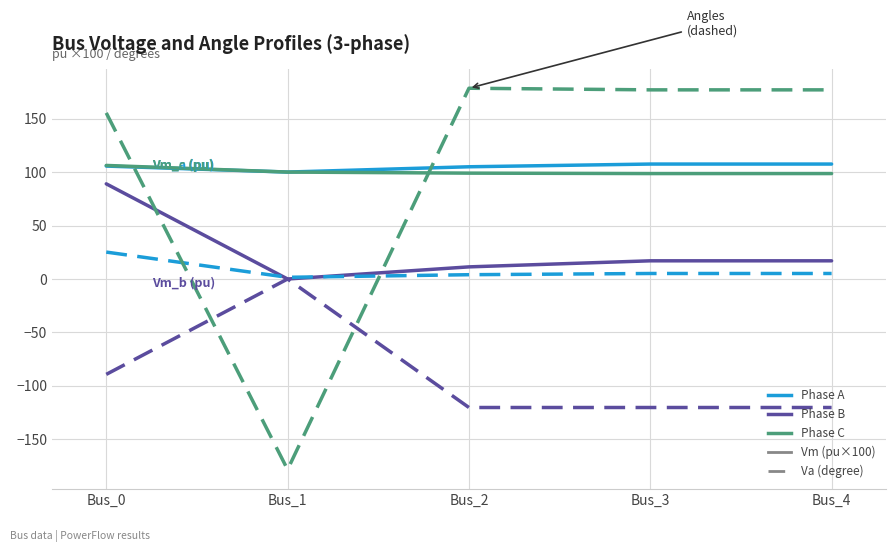

At which category is the sum across all series the highest?

Bus_0